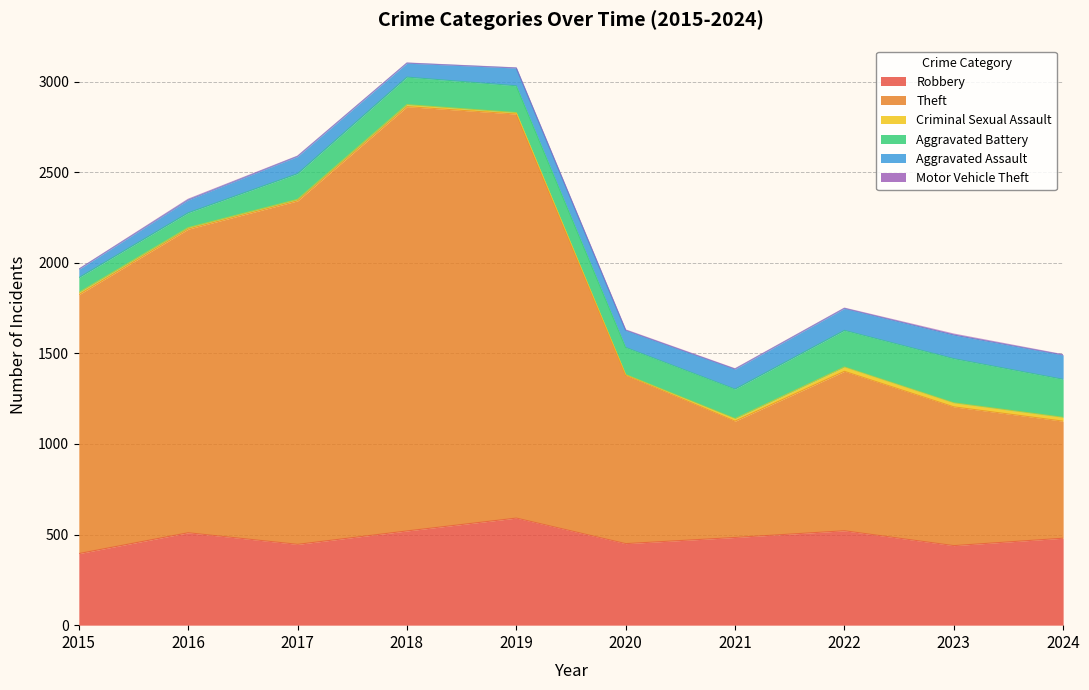

What is the value of the Aggravated Battery point at the 7th from the left?

163